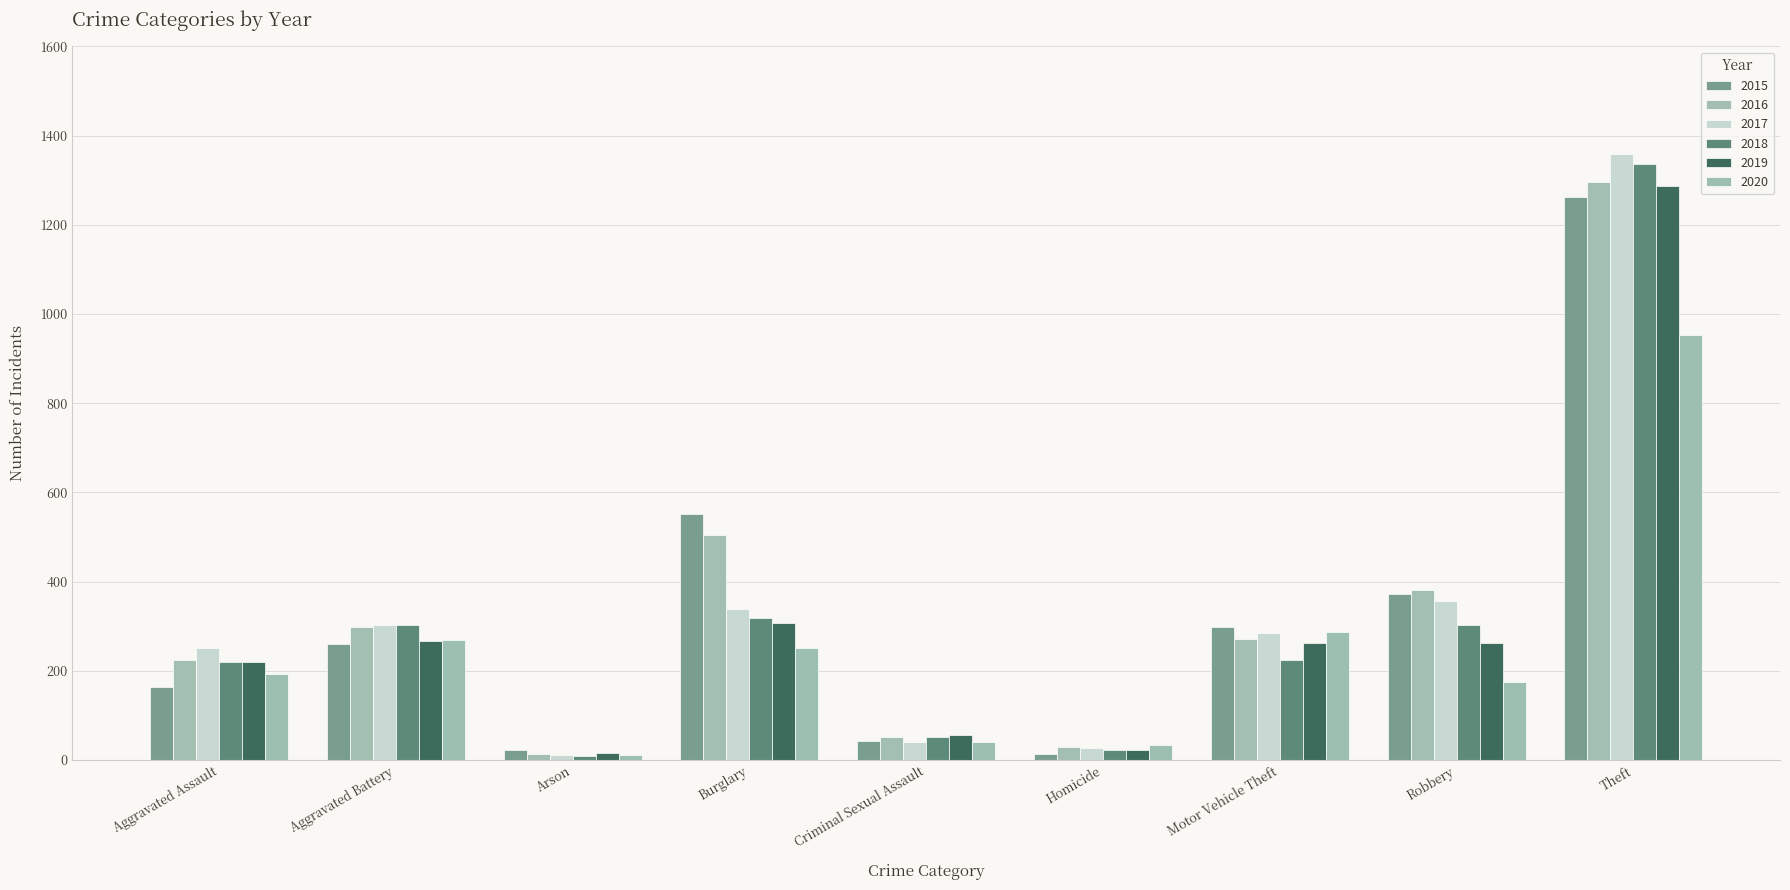

What position from the left is Robbery?

8